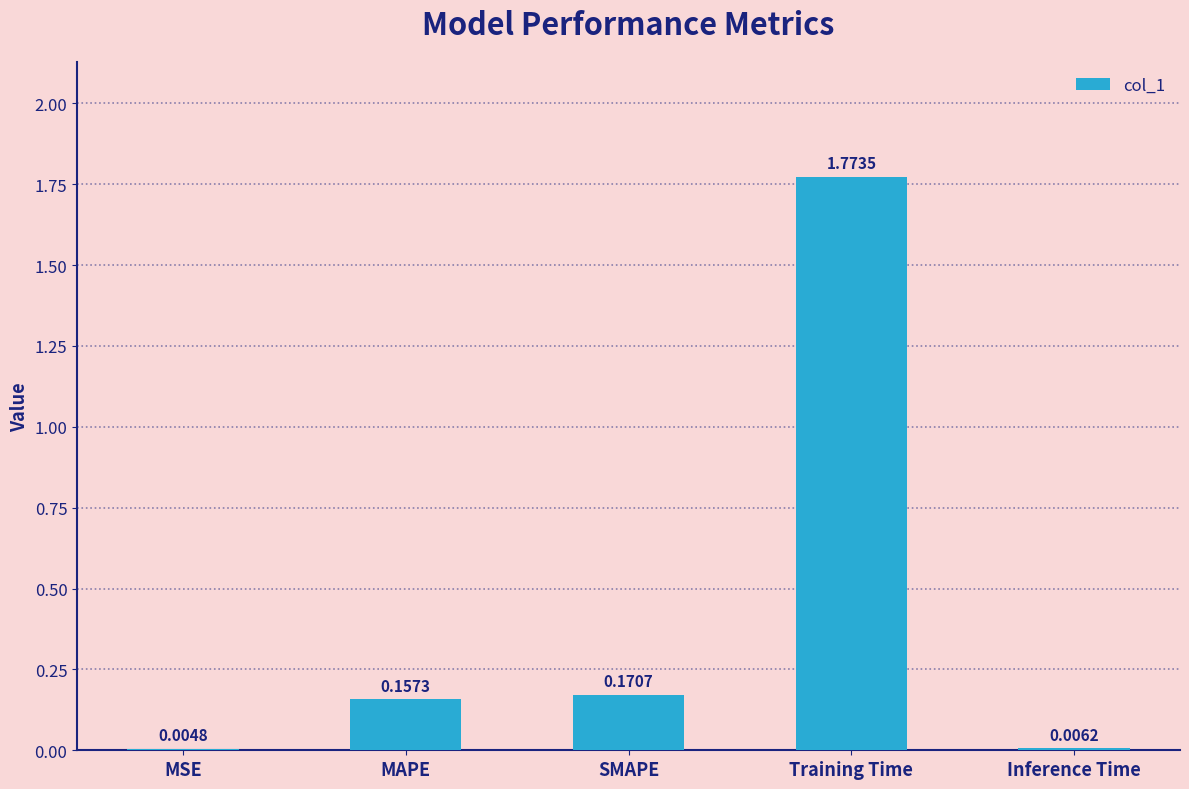

Are the bars horizontal?

No